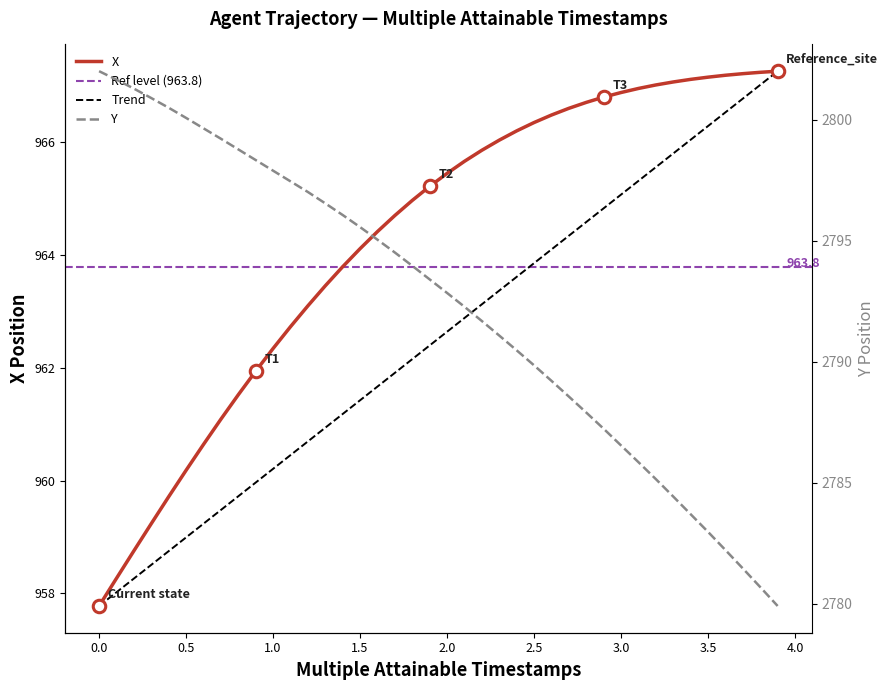

How many lines are shown in the chart?

2